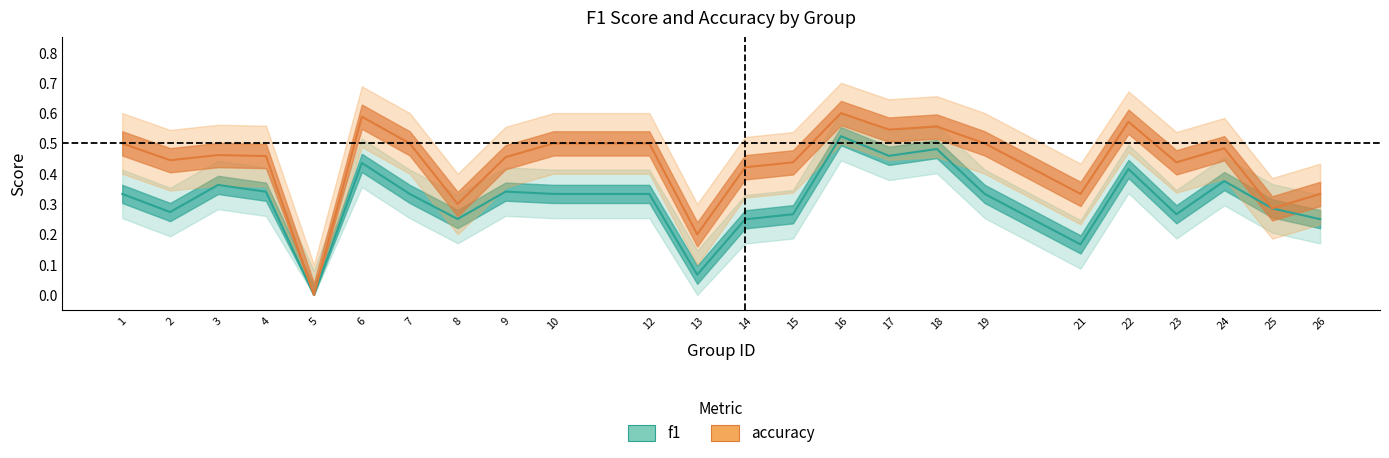

What is the total value across all series at 24?

0.9